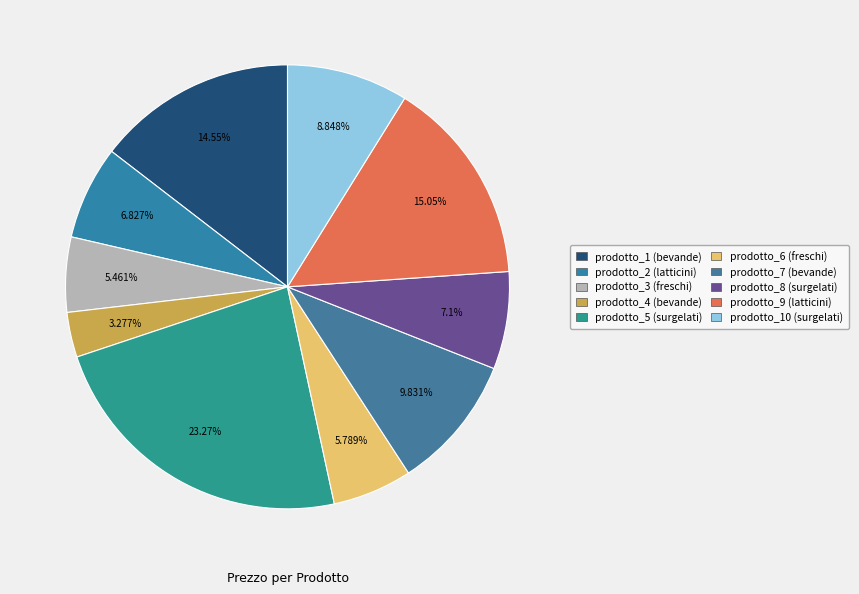

How many slices are in this pie chart?

10